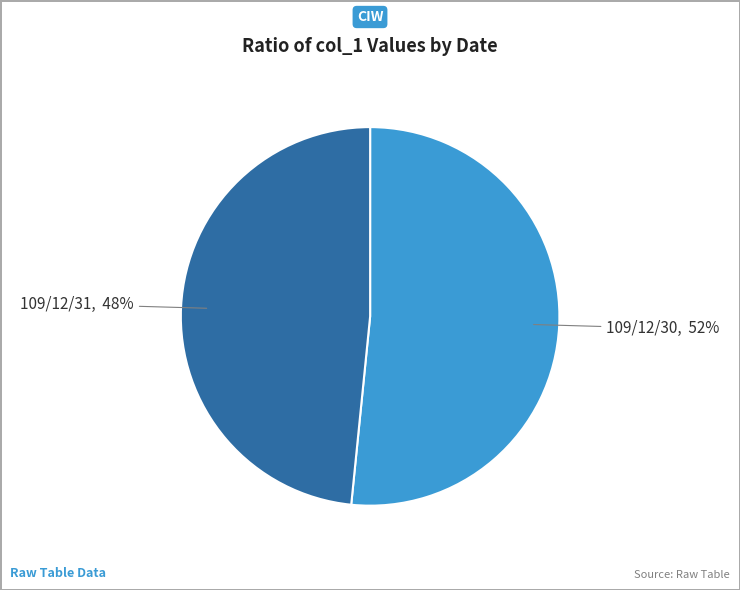

Combined, do 109/12/31 and 109/12/30 account for over 50%?

Yes